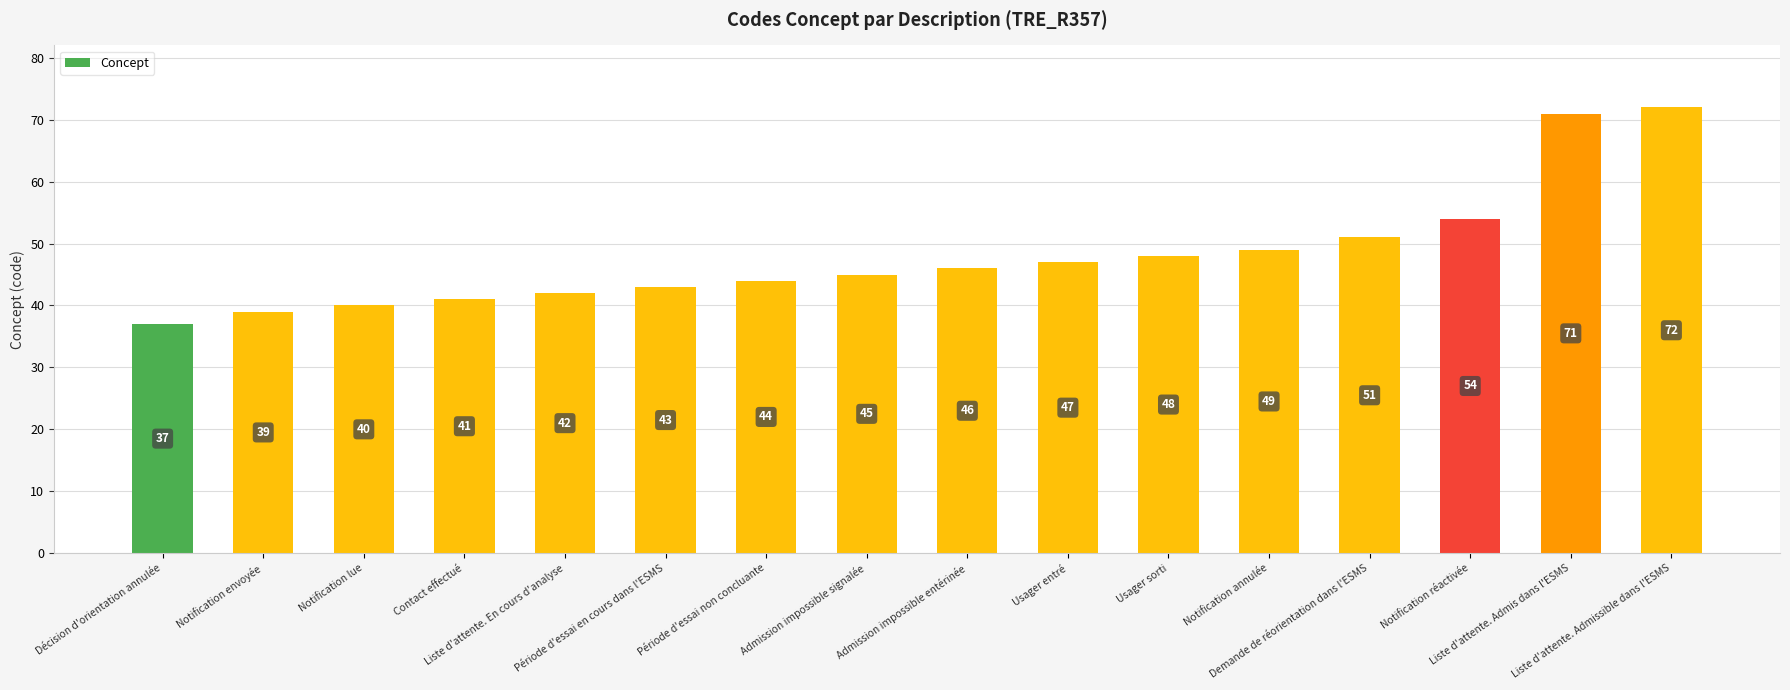

Rank the categories by value from highest to lowest.

Liste d'attente. Admissible dans l'ESMS, Liste d'attente. Admis dans l'ESMS, Notification réactivée, Demande de réorientation dans l'ESMS, Notification annulée, Usager sorti, Usager entré, Admission impossible entérinée, Admission impossible signalée, Période d'essai non concluante, Période d'essai en cours dans l'ESMS, Liste d'attente. En cours d'analyse, Contact effectué, Notification lue, Notification envoyée, Décision d'orientation annulée